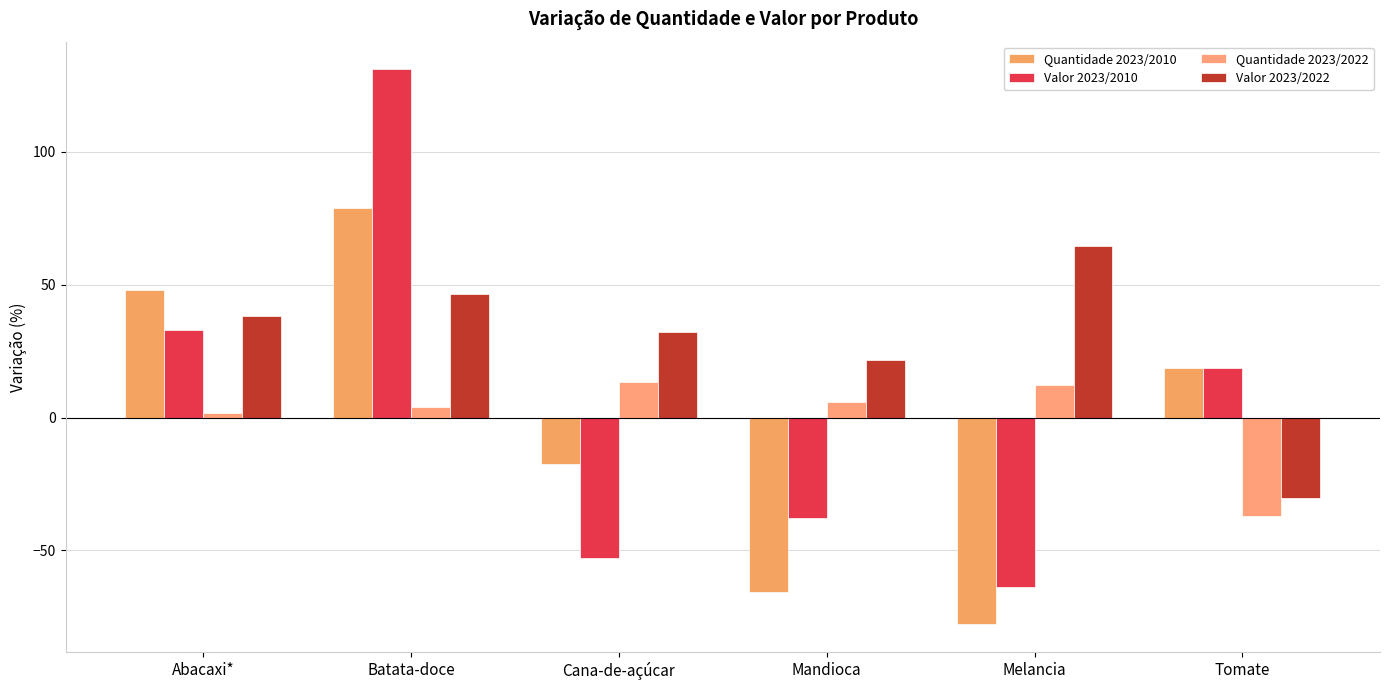

Reading left to right, what are all the values shown in this chart?

Quantidade 2023/2010: 47.8	78.8	-17.3	-65.8	-77.8	18.7
Valor 2023/2010: 33.0	131.0	-52.8	-37.9	-63.9	18.7
Quantidade 2023/2022: 1.9	3.9	13.4	5.8	12.3	-37.0
Valor 2023/2022: 38.1	46.6	32.0	21.5	64.6	-30.4